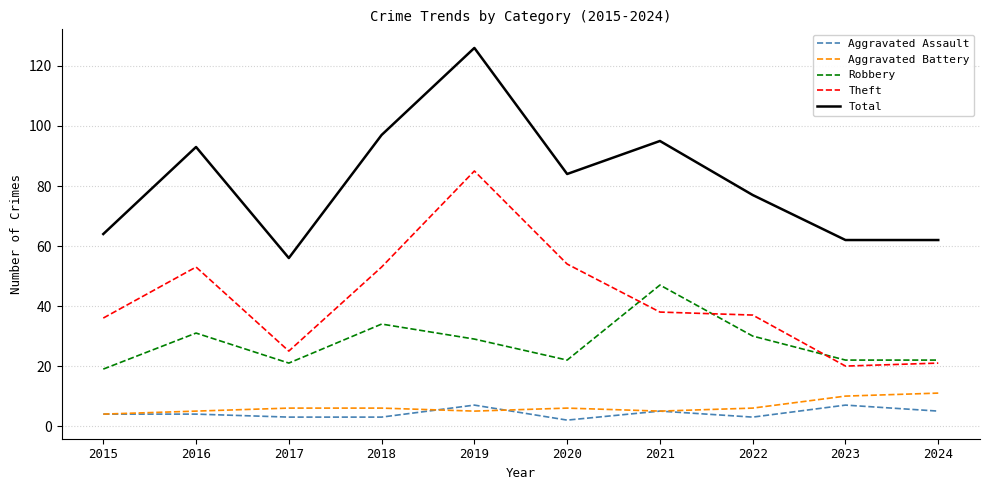

At which category does the chart reach its peak across all series?

2019